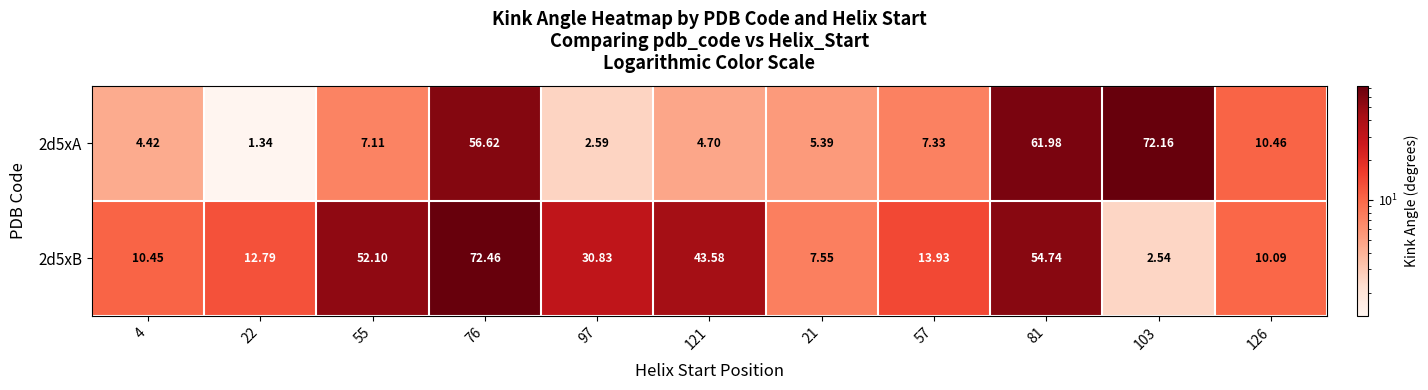

How many distinct data groups are displayed?

2